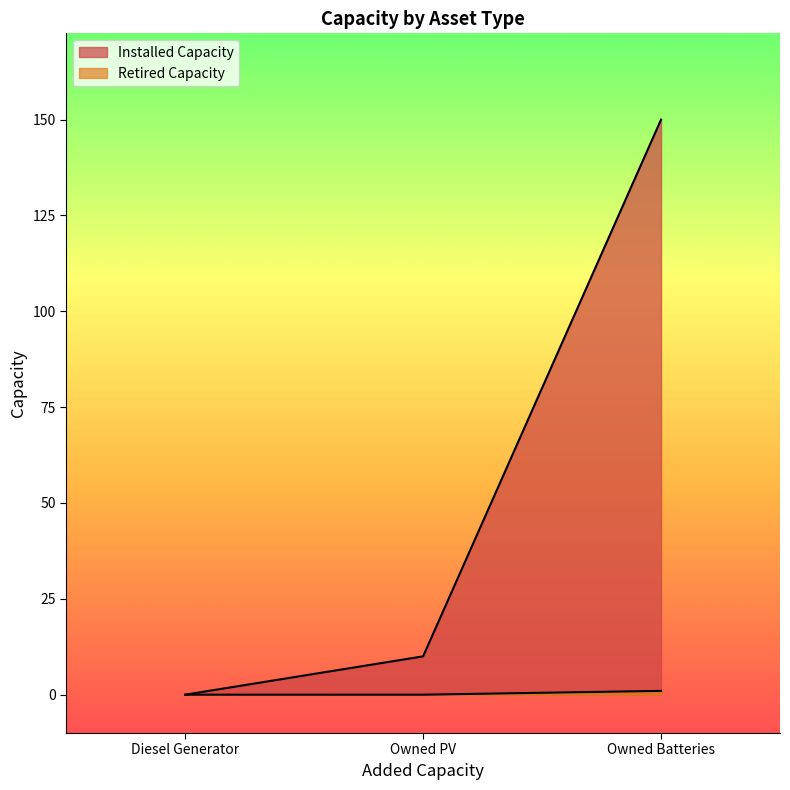

Reading left to right, extract all data points from this chart.

Installed Capacity: Diesel Generator=0	Owned PV=10	Owned Batteries=150
Retired Capacity: Diesel Generator=0	Owned PV=0	Owned Batteries=1